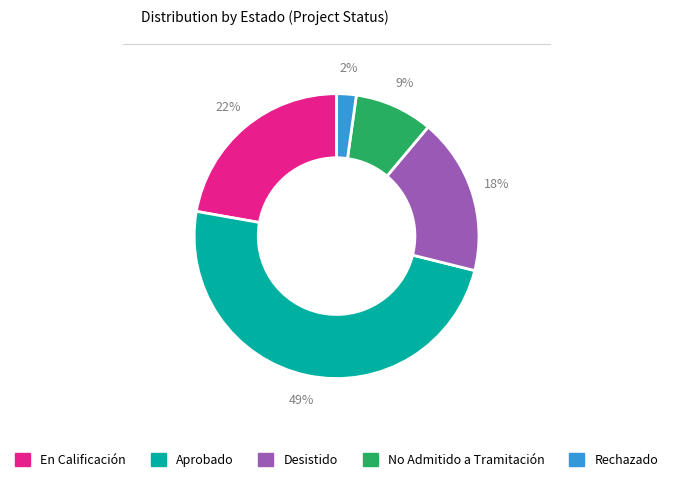

To the nearest percent, what is the difference between the largest and smallest slice percentages?

47%